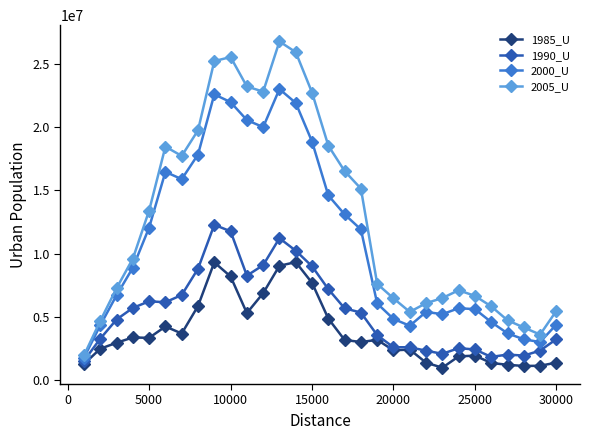

List the series in order of their peak value, lowest first.

1985_U, 1990_U, 2000_U, 2005_U